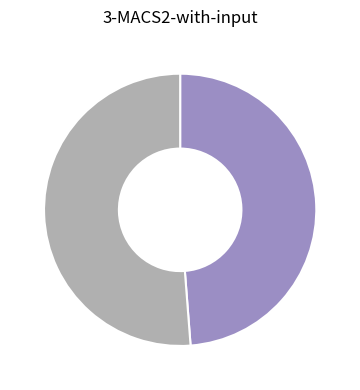

Does any single category account for the majority?

Yes